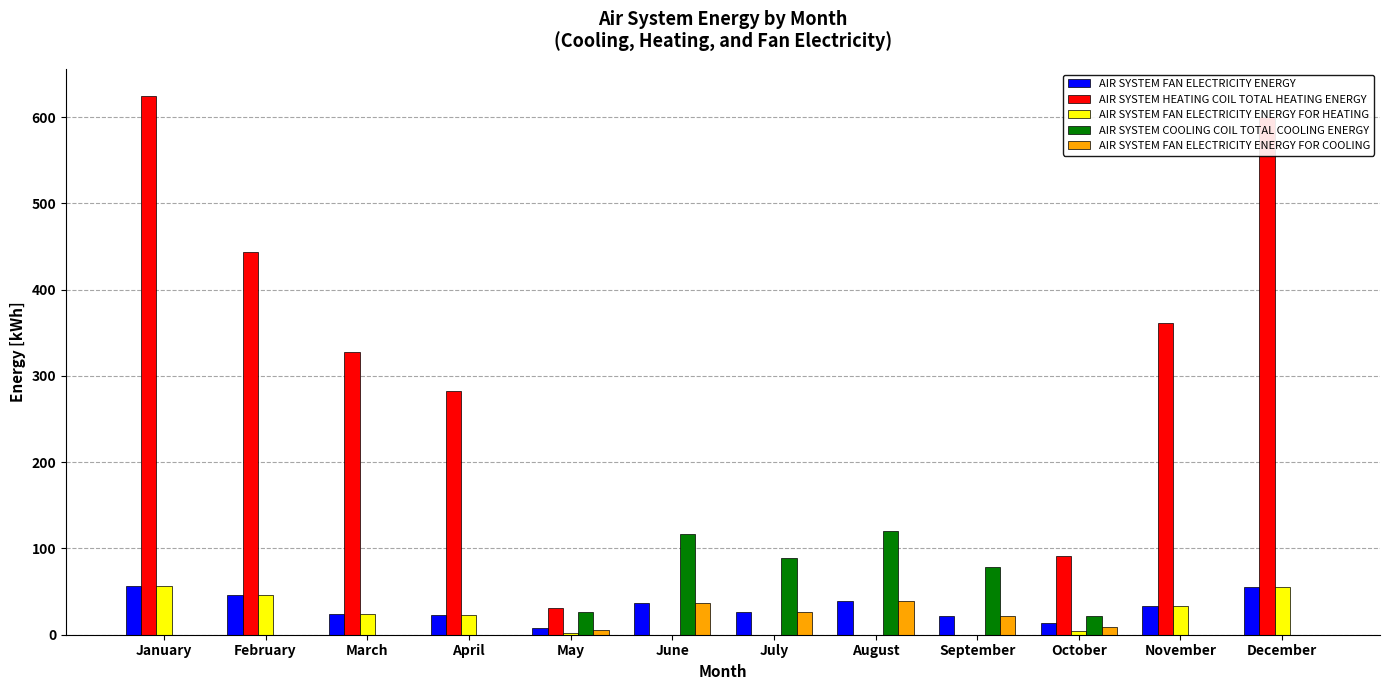

What is the spread (max minus min) of values at May?

29.4